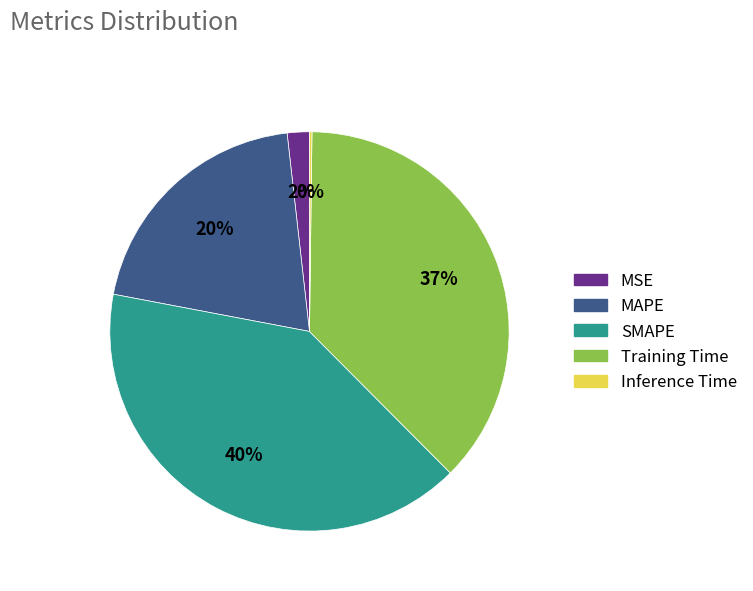

Which category has the biggest portion of the pie?

SMAPE